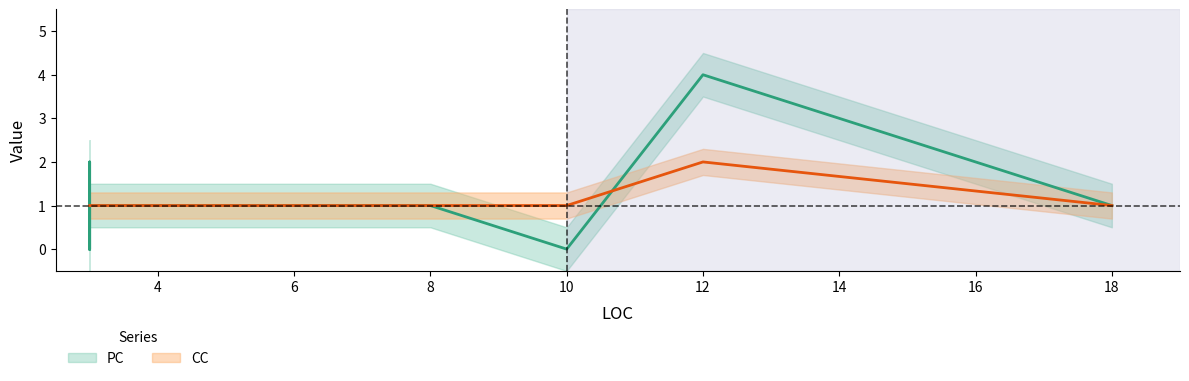

The value of CC at 3 is 1. True or false?

True